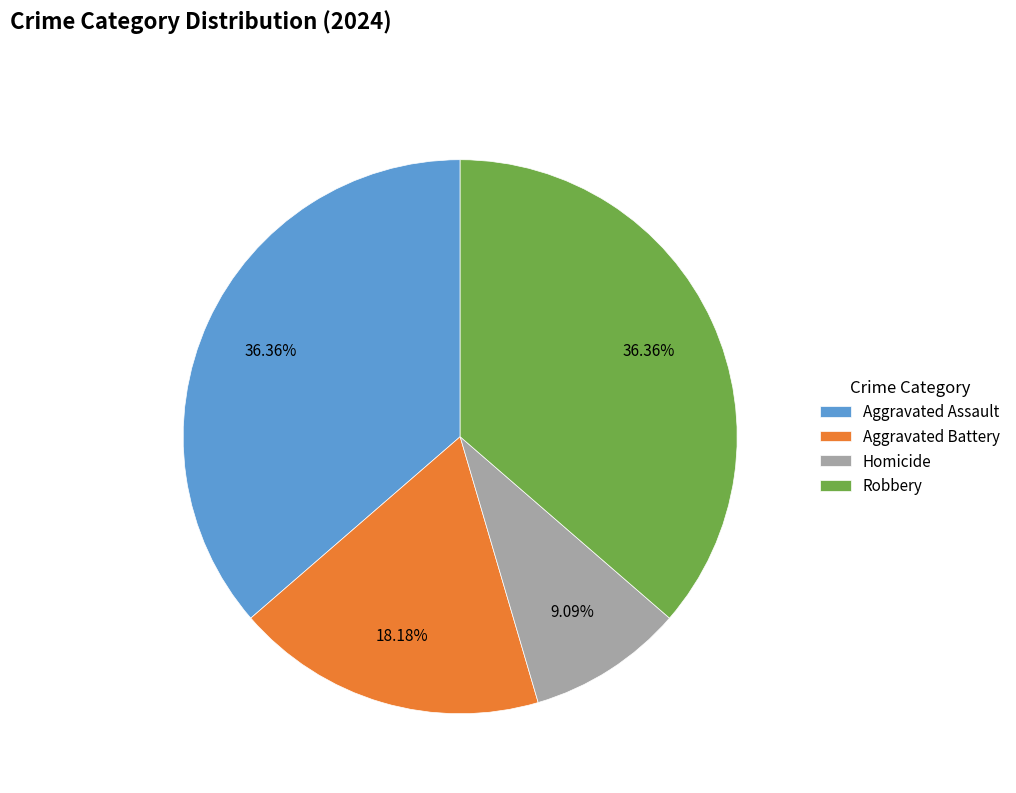

What is the smallest slice in the pie chart?

Homicide